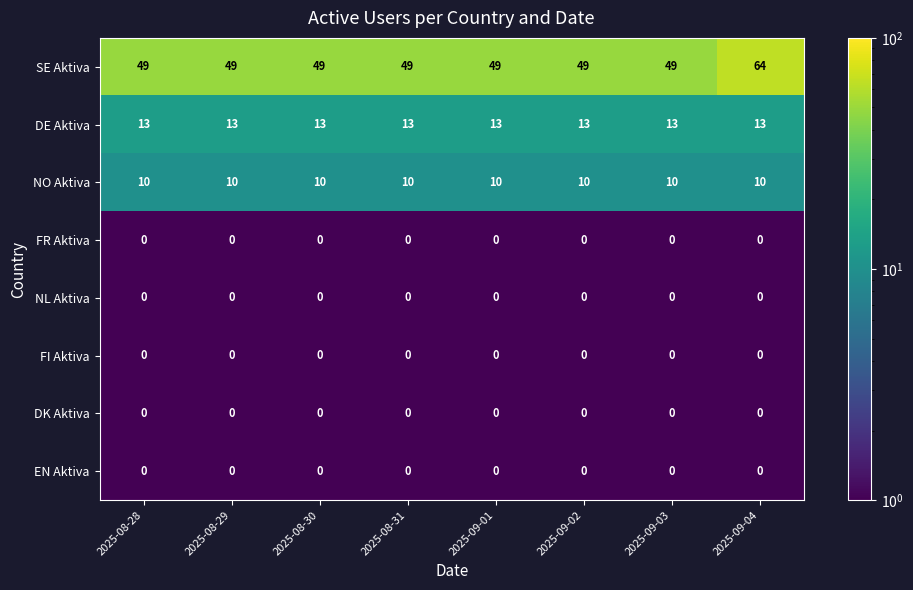

Which series has the widest spread of values?

SE Aktiva